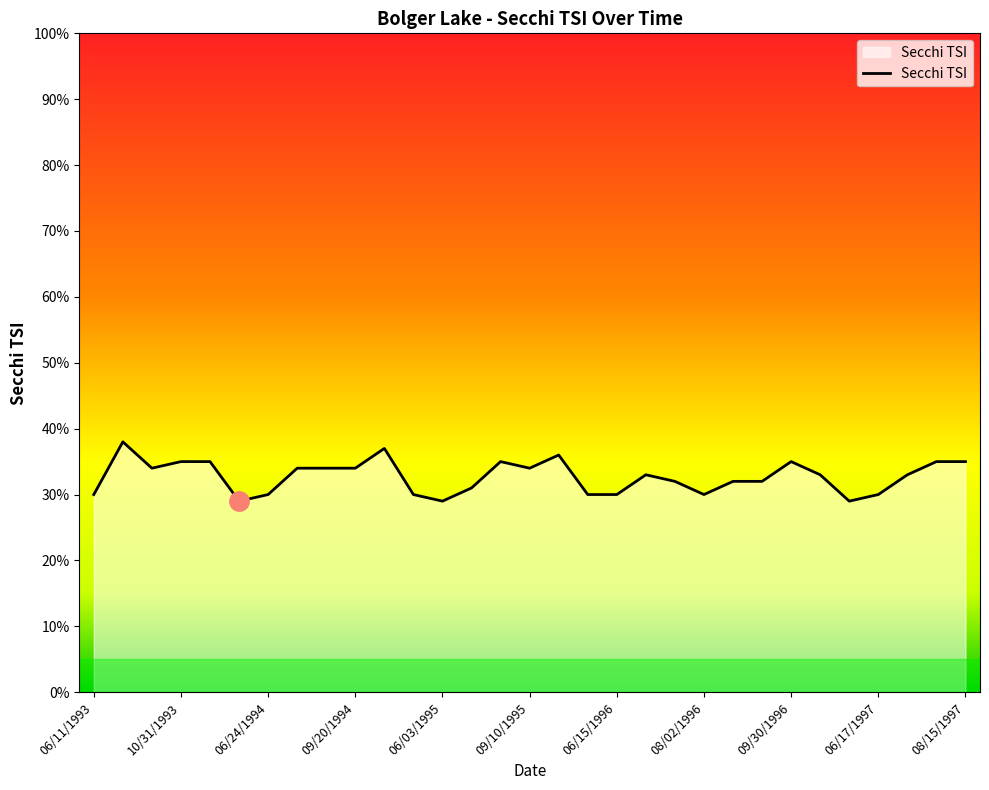

What is the difference between the maximum and minimum values?

9